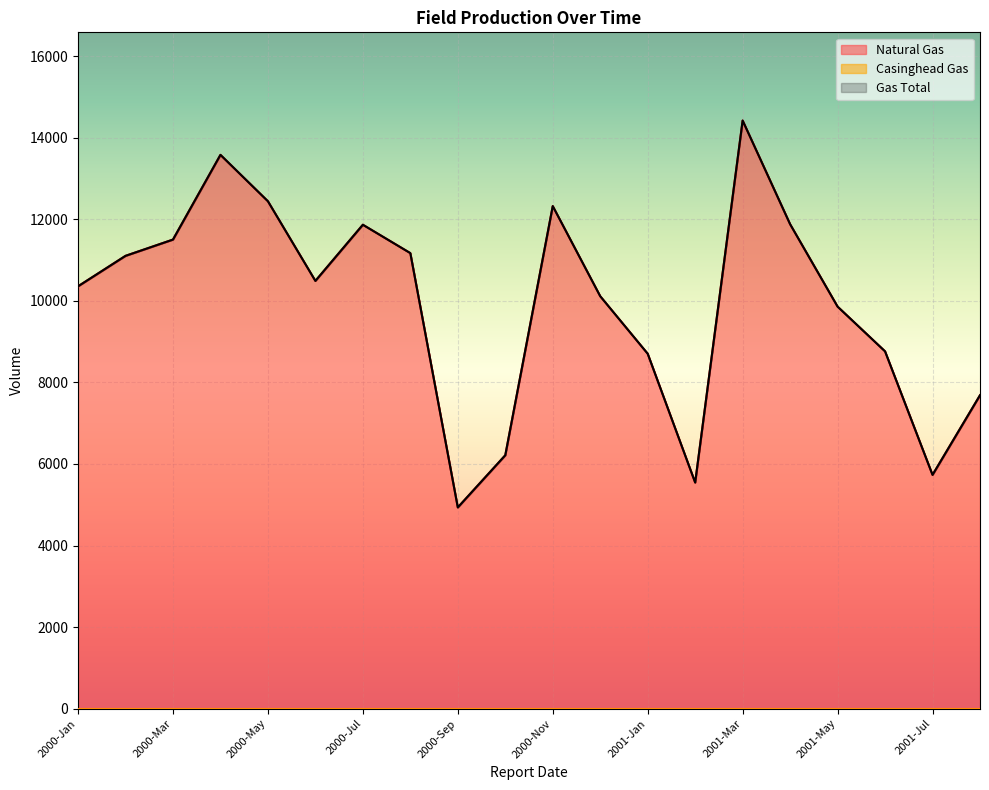

Is the value of Natural Gas at 2000-Aug greater than the value of Gas Total at 2001-Jun?

Yes